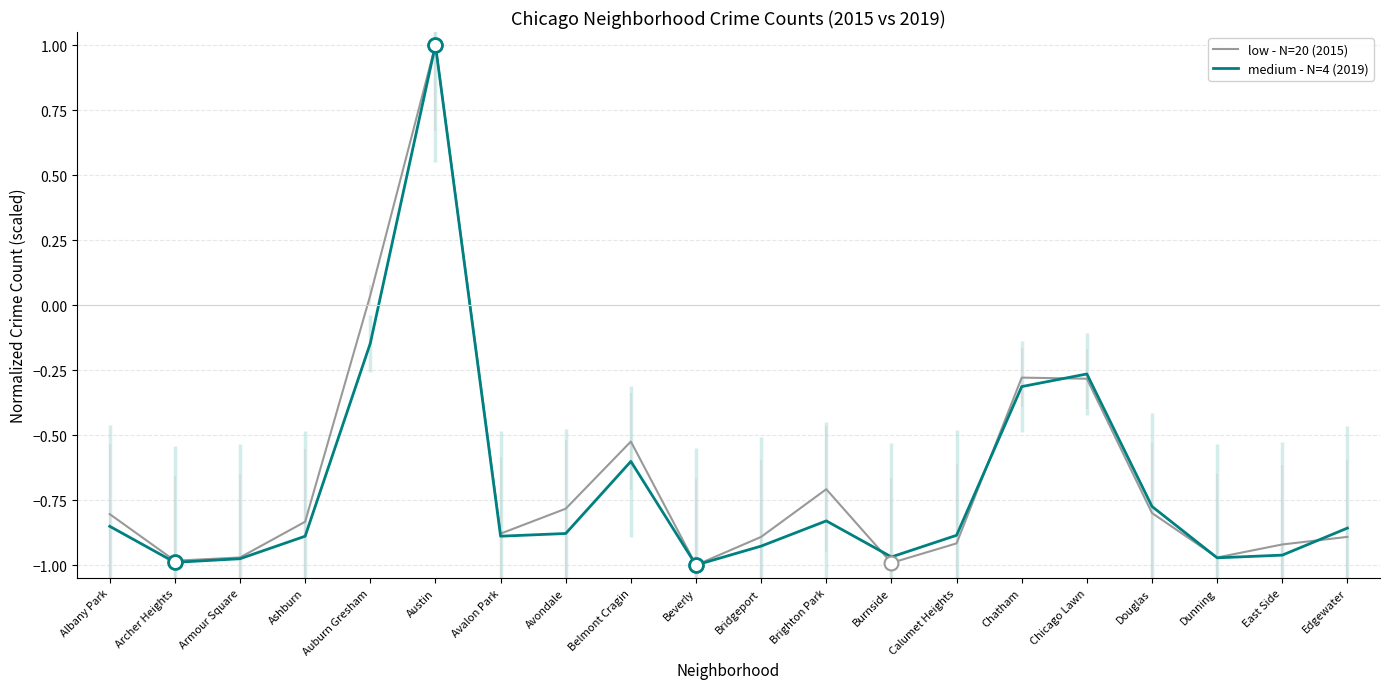

After their last crossing, which series has the higher values: medium - N=4 (2019) or low - N=20 (2015)?

medium - N=4 (2019)